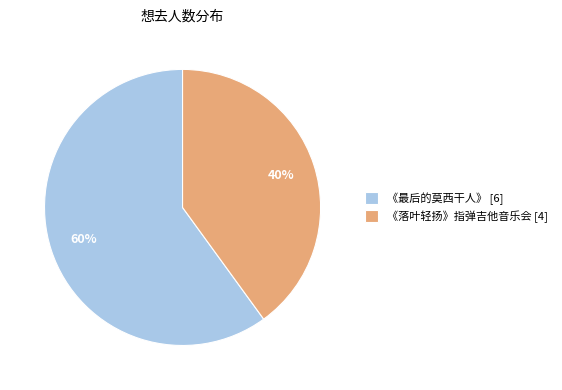

The 《最后的莫西干人》 [6] slice represents 46% of the pie. True or false?

False